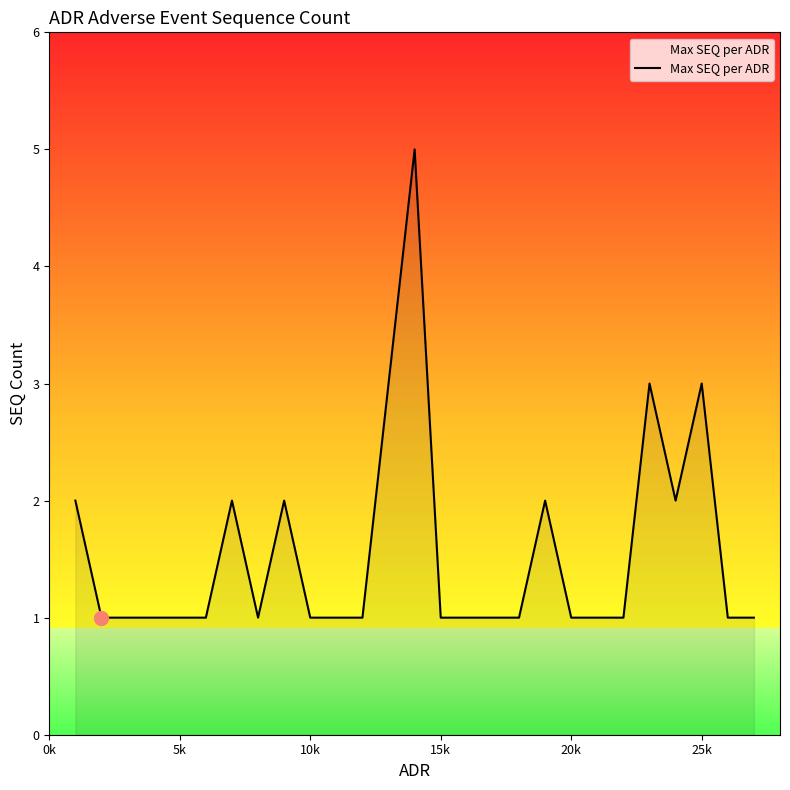

Reading left to right, list all the values displayed in this chart.

2	1	1	1	1	1	2	1	2	1	1	1	3	5	1	1	1	1	2	1	1	1	3	2	3	1	1